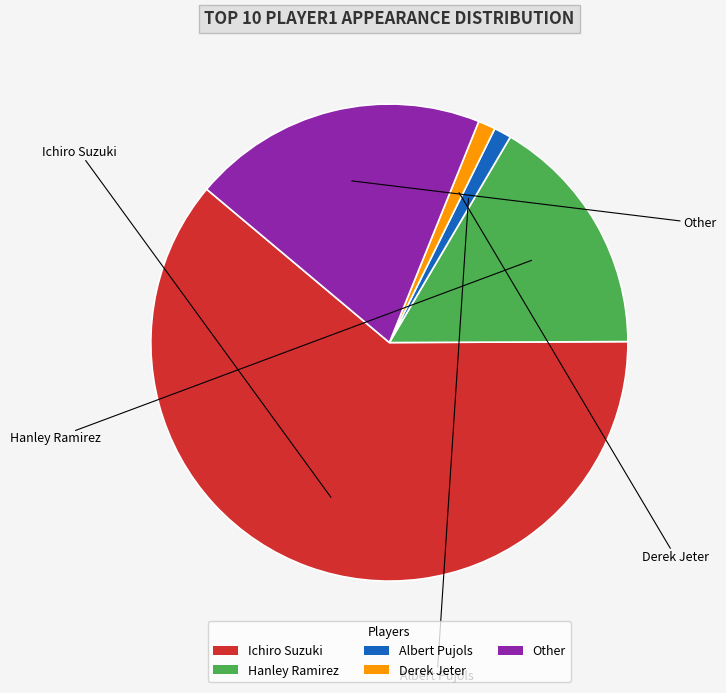

Between Hanley Ramirez and Ichiro Suzuki, which is larger?

Ichiro Suzuki